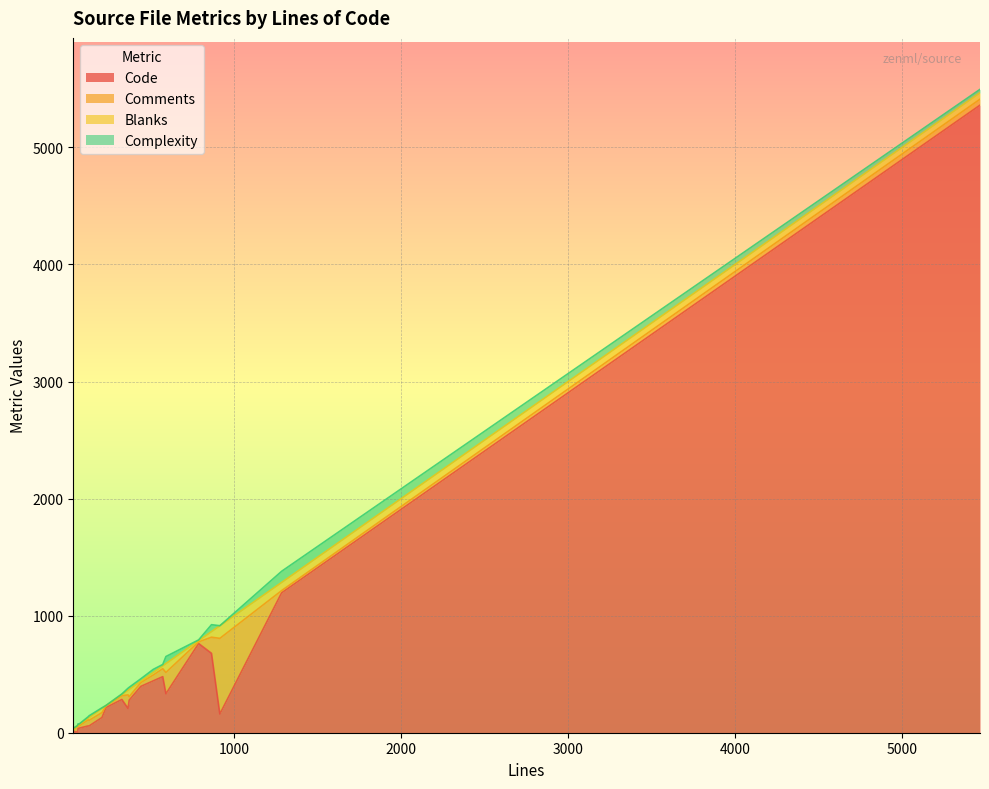

What are all the series names shown in the legend?

Code, Comments, Blanks, Complexity